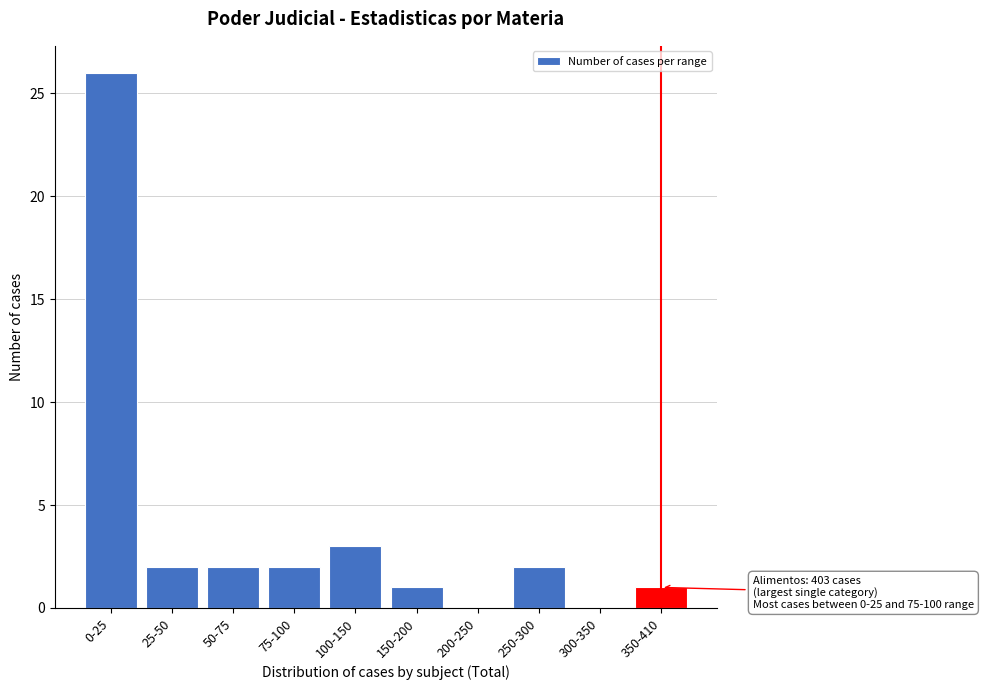

Reading left to right, extract all data points from this chart.

0-25=26	25-50=2	50-75=2	75-100=2	100-150=3	150-200=1	200-250=0	250-300=2	300-350=0	350-410=1